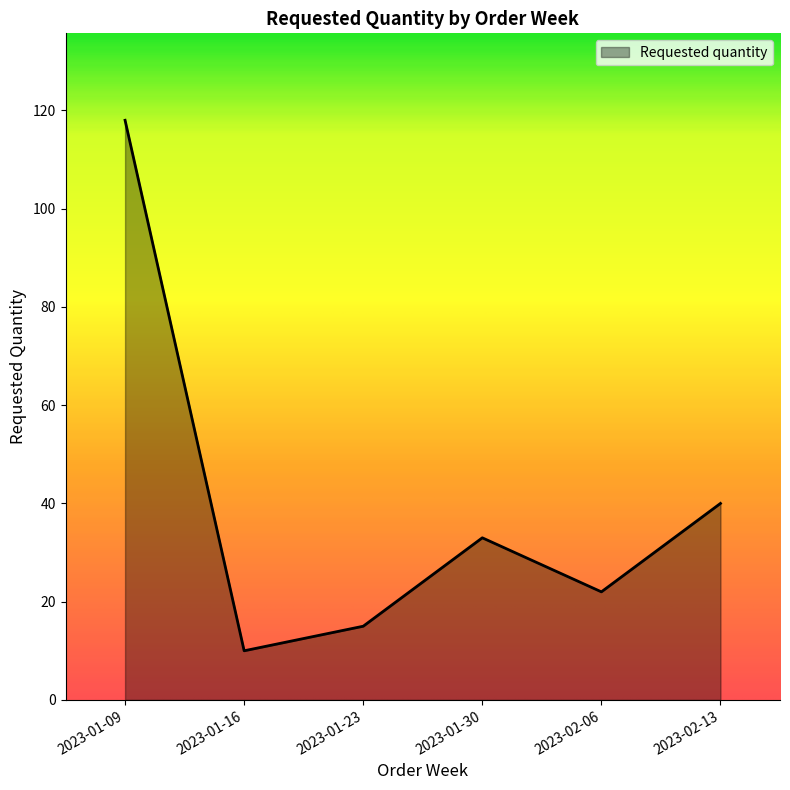

List the labels in order of value, smallest first.

2023-01-16, 2023-01-23, 2023-02-06, 2023-01-30, 2023-02-13, 2023-01-09